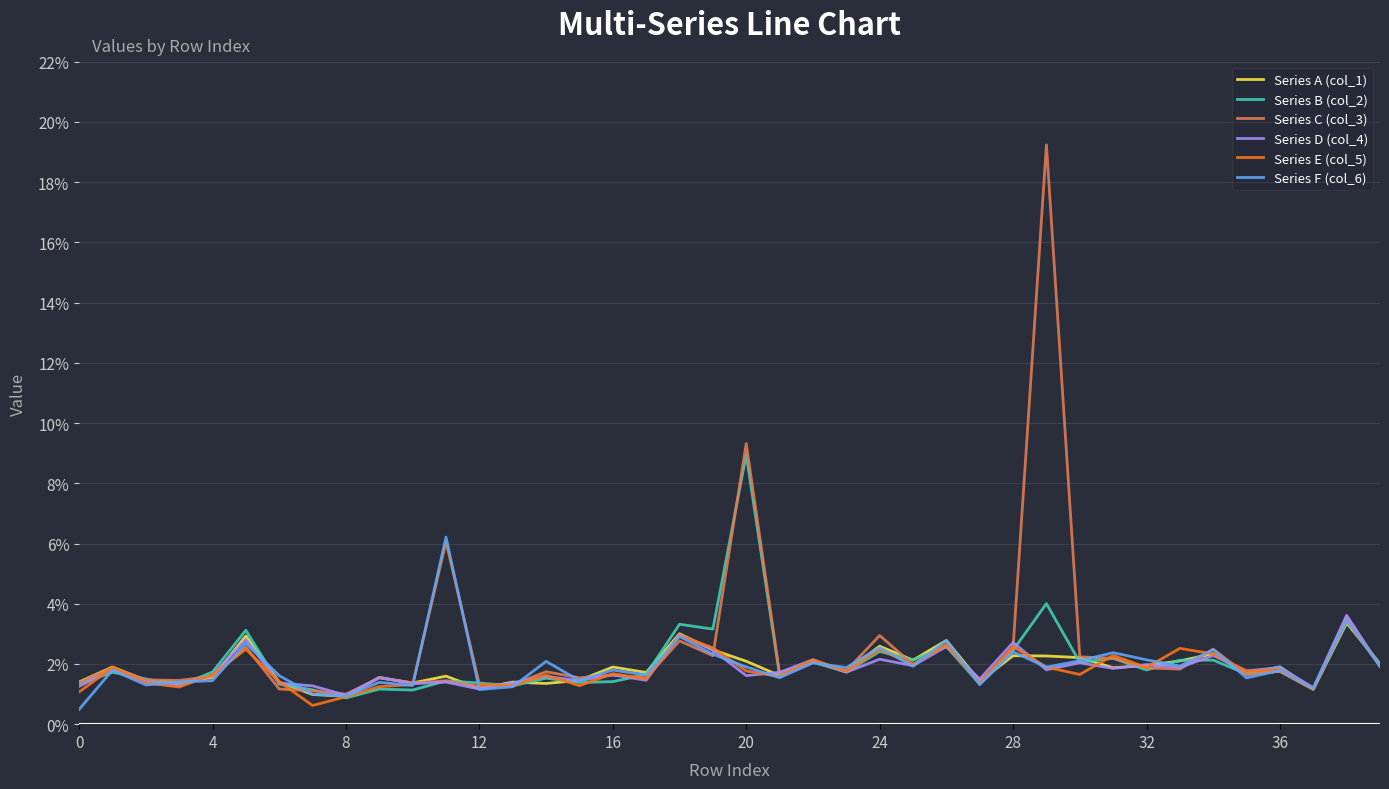

How many interior local valleys does the Series A (col_1) series have?

13